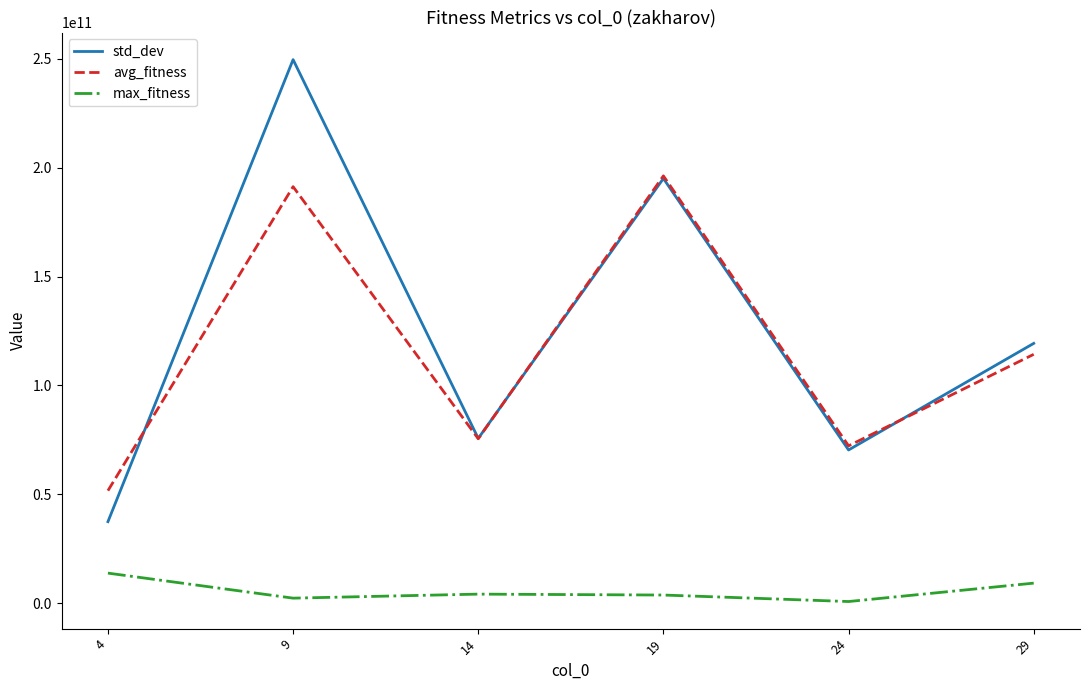

What is the difference between the maximum and second lowest values in the avg_fitness series?

123931615622.4